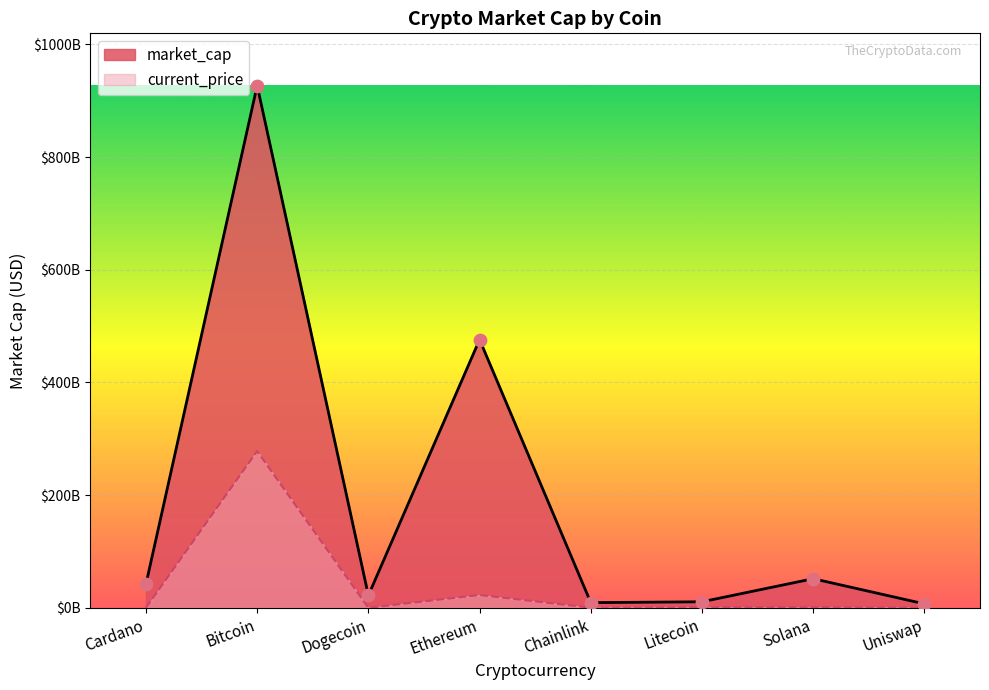

Which series reaches the minimum Y coordinate?

current_price